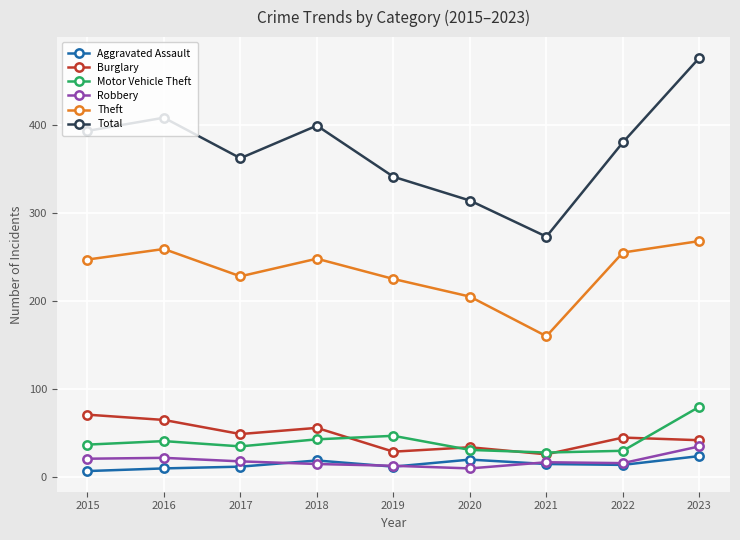

What is the total value across all series at 2022?

740